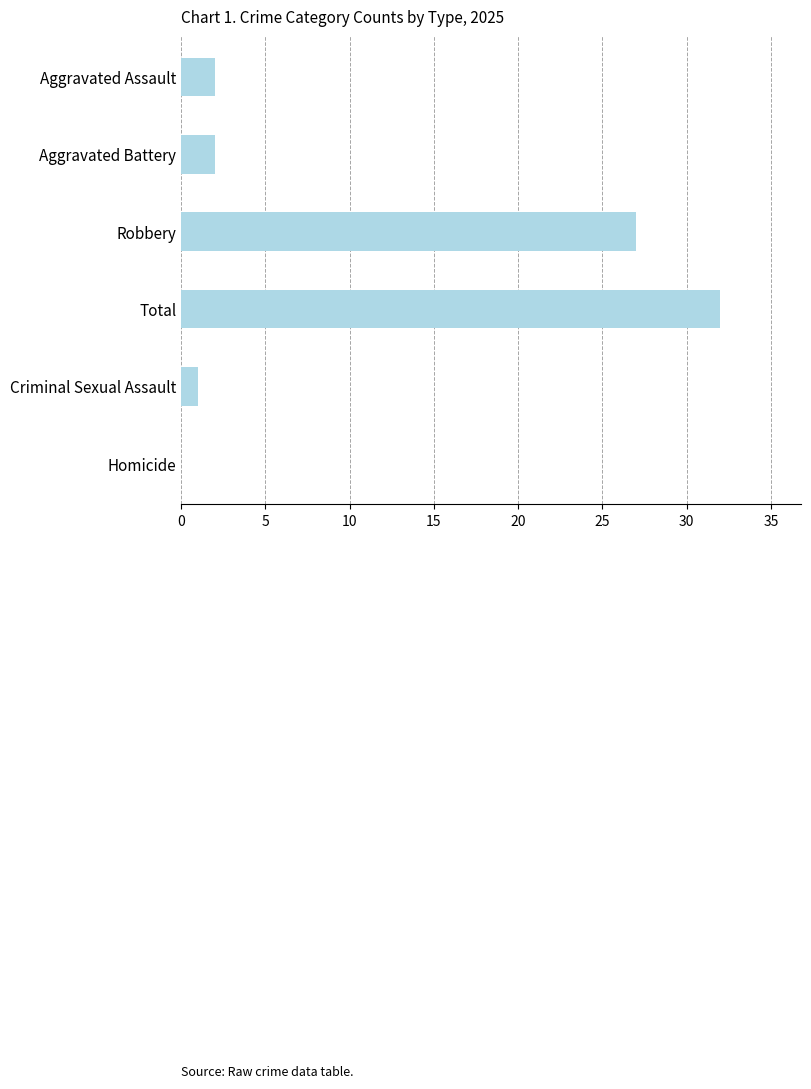

At which label is the value closest to 16?

Robbery